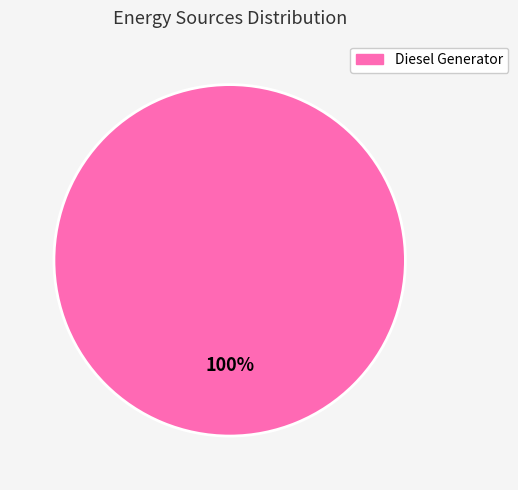

Is there any slice that represents more than half of the pie?

Yes